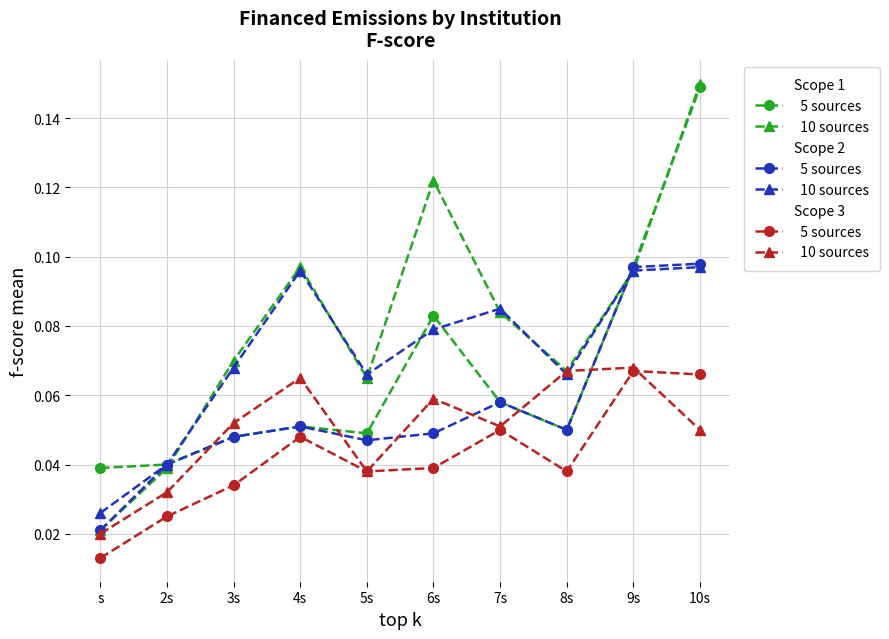

At which category is the sum across all series the highest?

10s